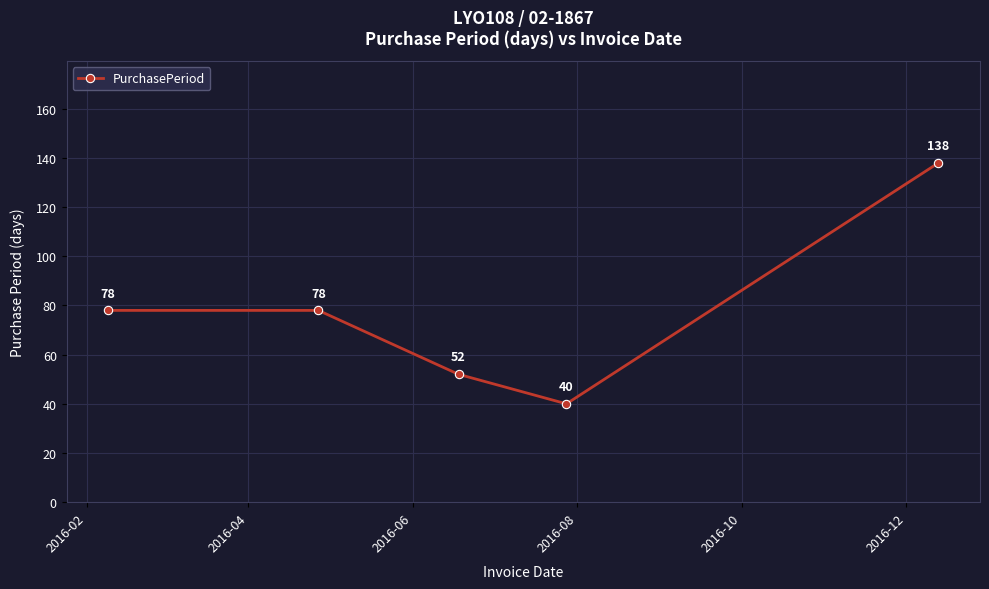

What is the difference between the maximum and minimum values?

98